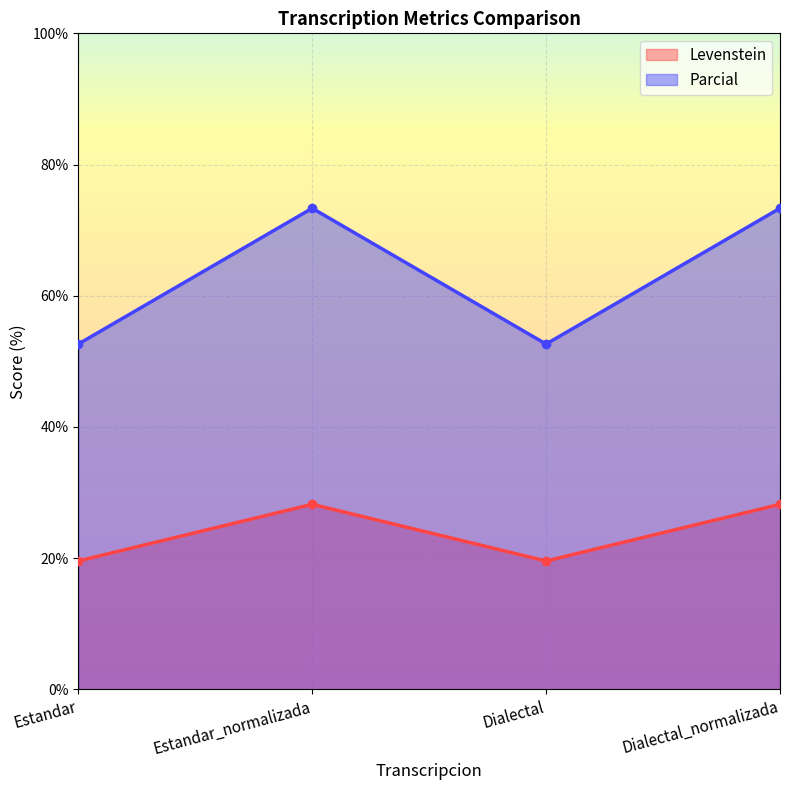

What is the maximum value for Levenstein?

28.2